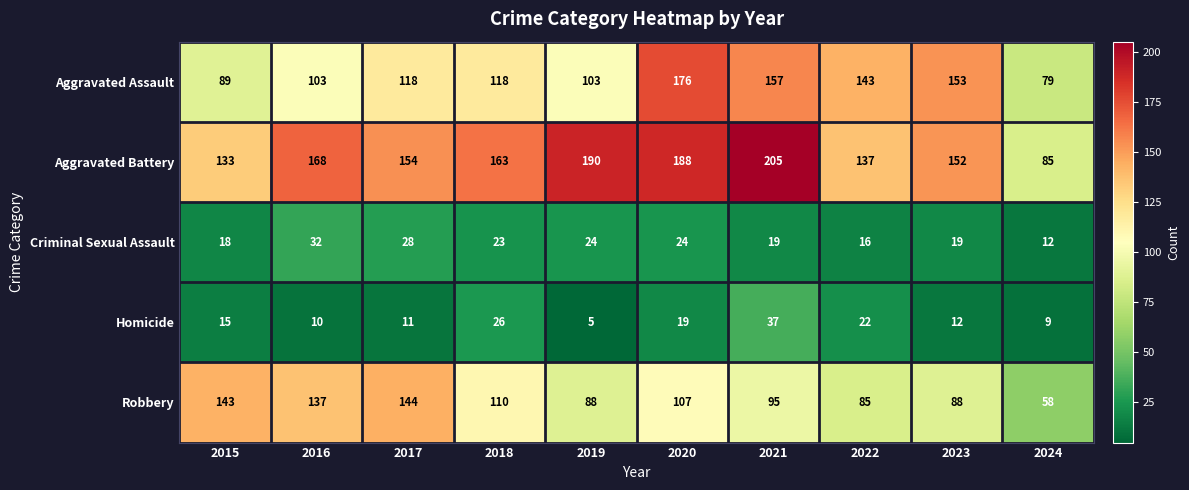

What is the minimum value for Criminal Sexual Assault?

12